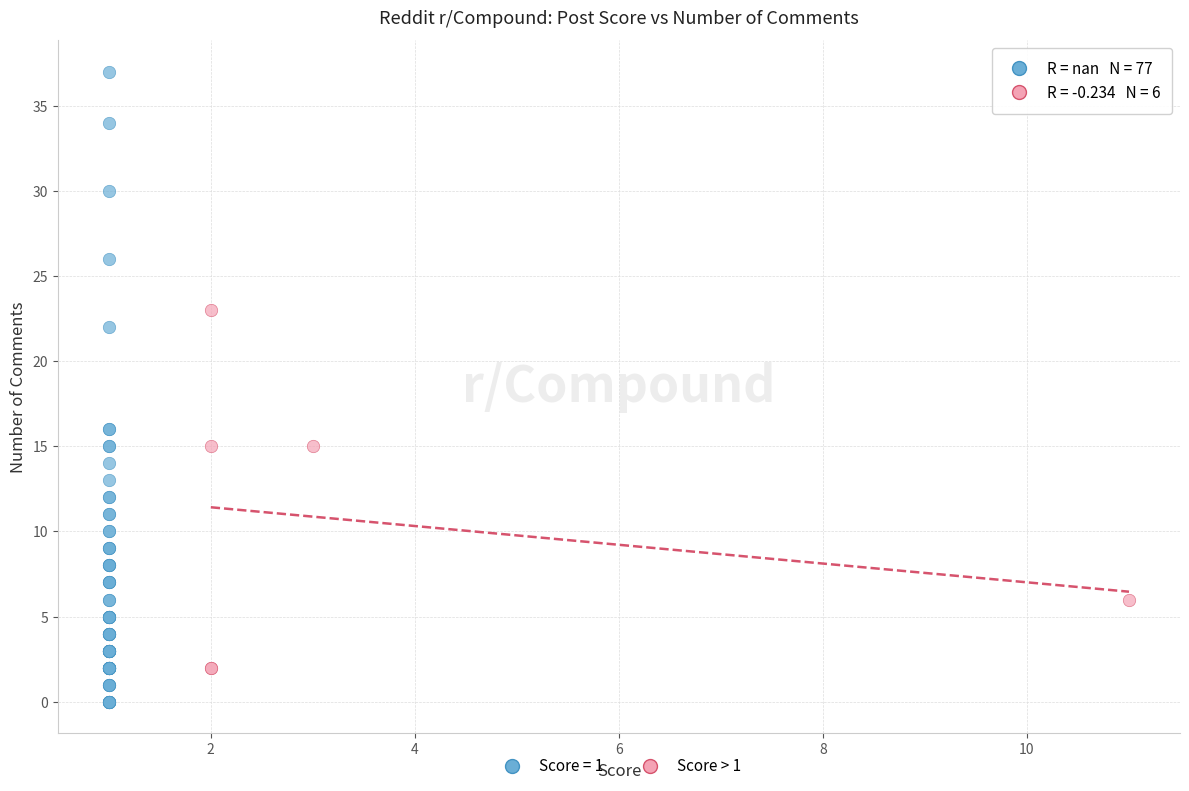

Which series has the widest spread of Y values?

Score = 1